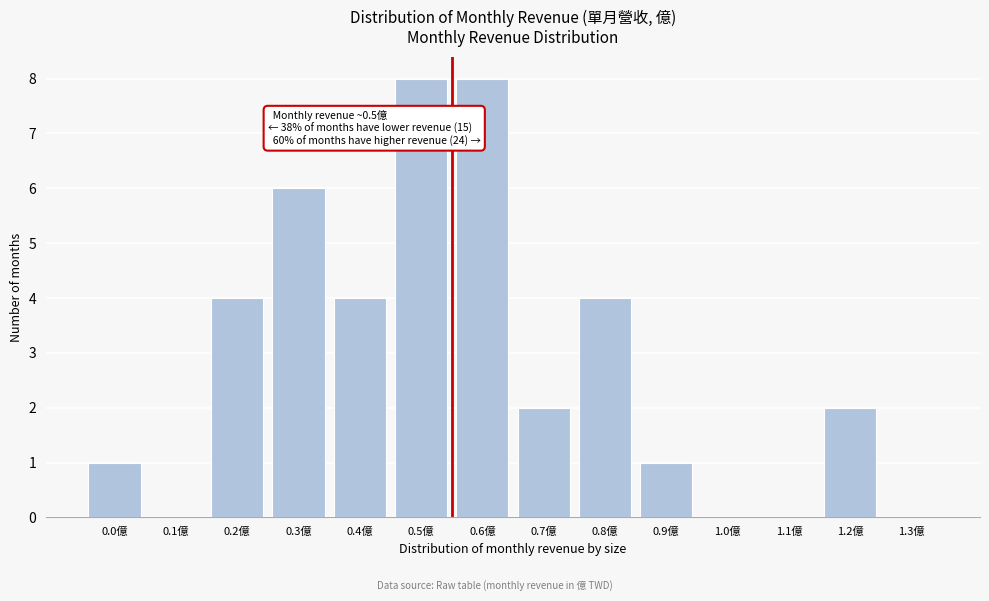

Reading right to left, extract all data points from this chart.

1.3億=0	1.2億=2	1.1億=0	1.0億=0	0.9億=1	0.8億=4	0.7億=2	0.6億=8	0.5億=8	0.4億=4	0.3億=6	0.2億=4	0.1億=0	0.0億=1